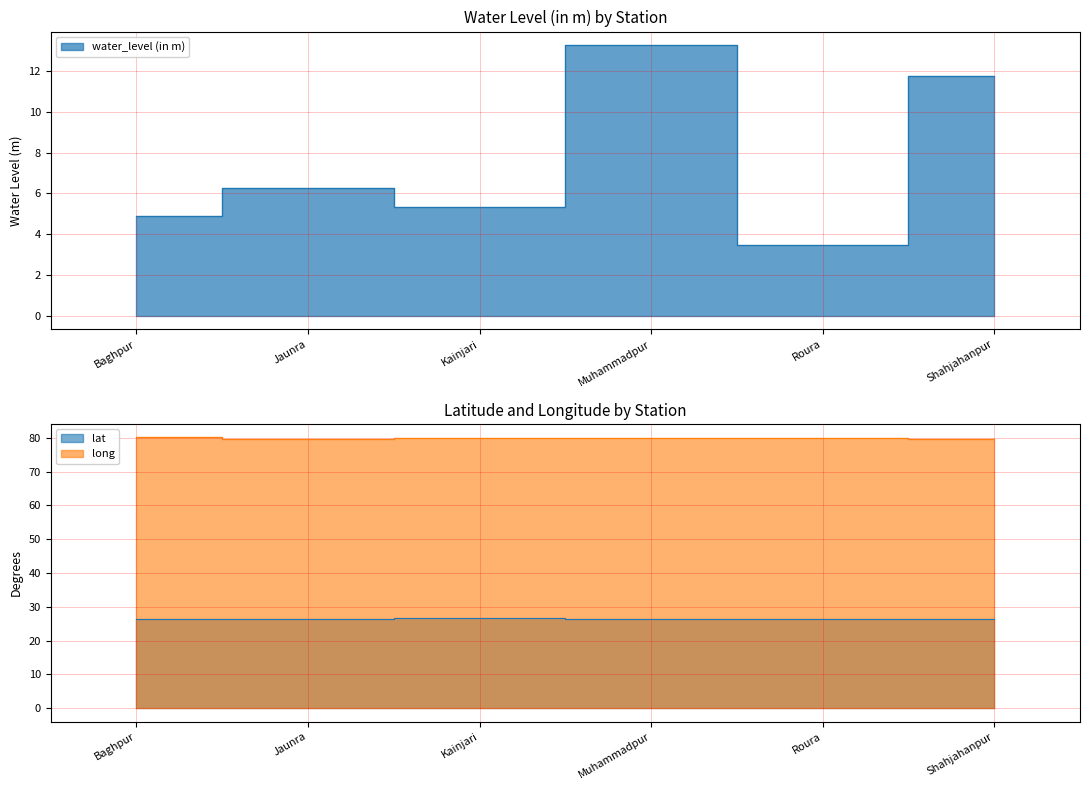

Is it true that water_level (in m) equals 8.3 at Kainjari?

False